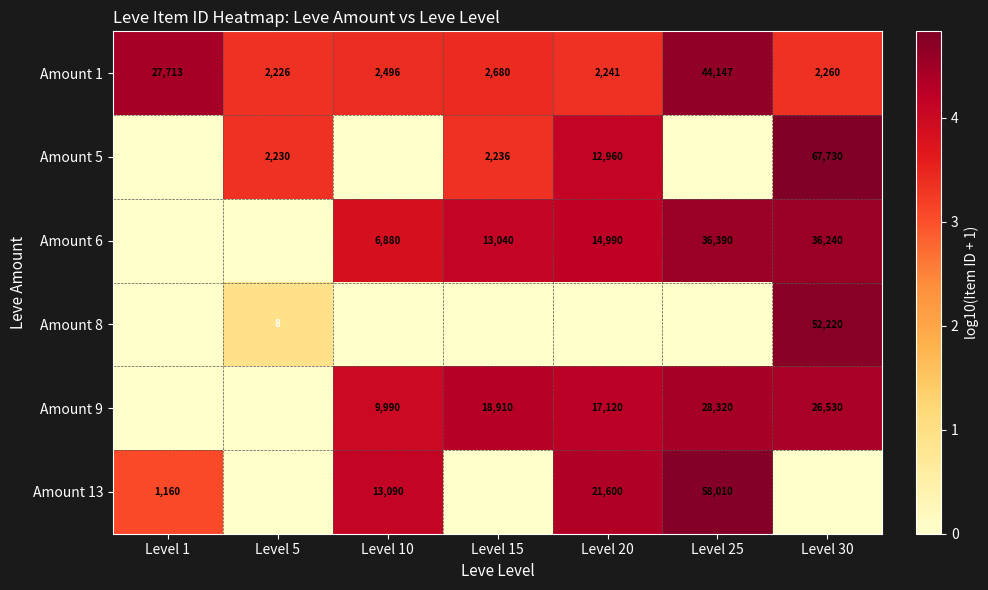

List the labels in order of Amount 1 value, smallest first.

Level 5, Level 20, Level 30, Level 10, Level 15, Level 1, Level 25